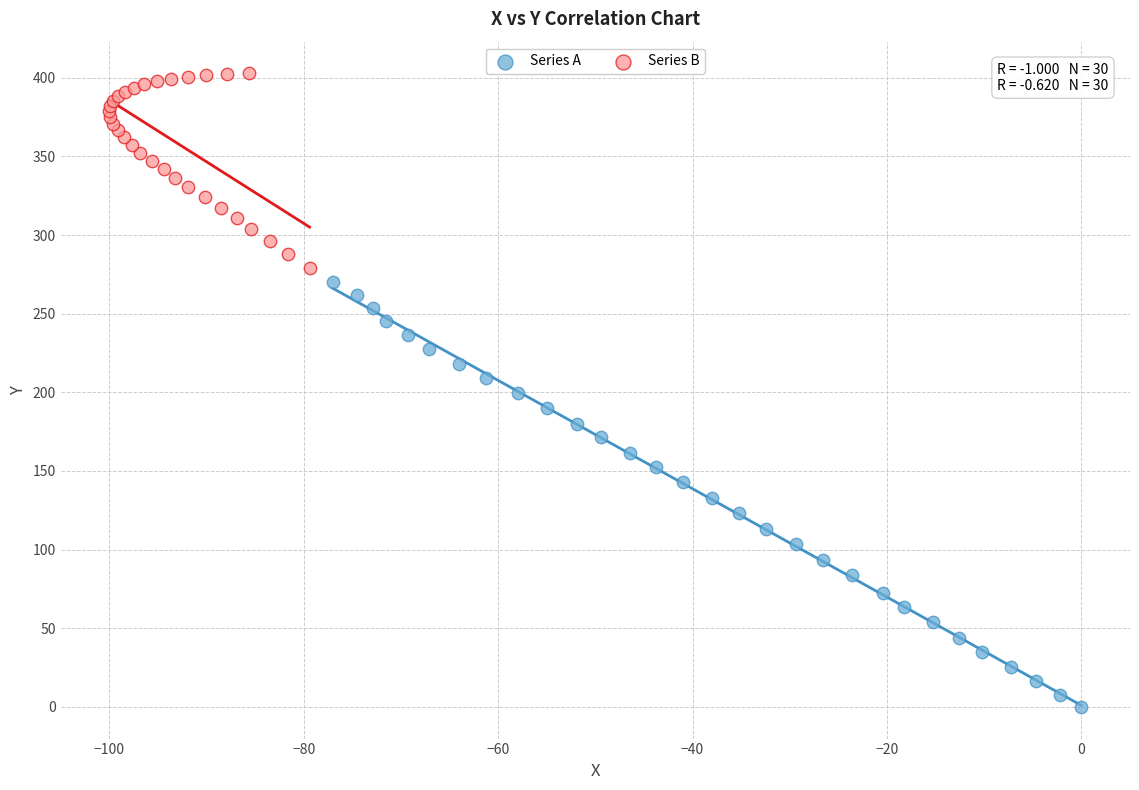

Which series has the widest spread of Y values?

Series A